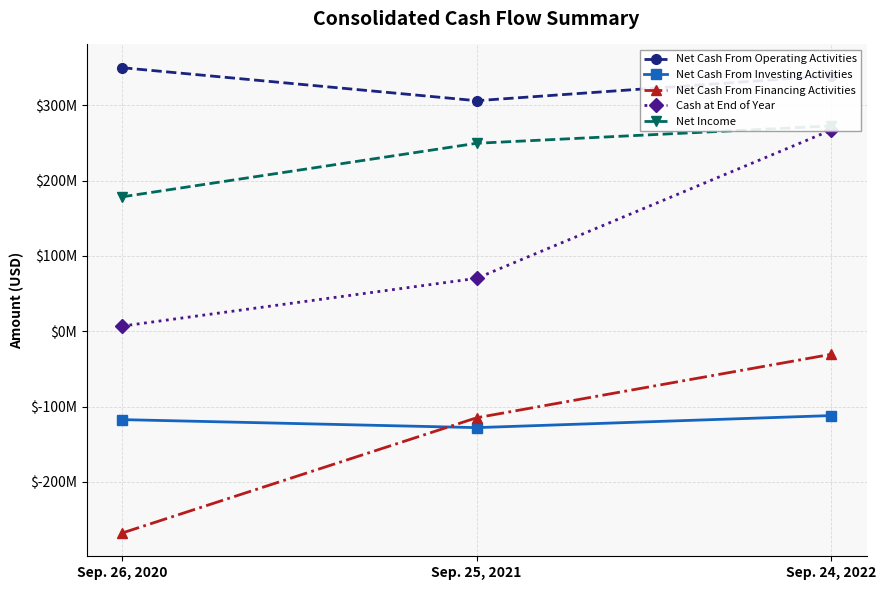

Reading right to left, list all the values displayed in this chart.

Net Cash From Operating Activities: 339498470	306296688	350117097
Net Cash From Investing Activities: -111990067	-127984836	-117353397
Net Cash From Financing Activities: -30623236	-114902457	-267984850
Cash at End of Year: 267198517	70313350	6903955
Net Income: 272758928	249731458	178601433